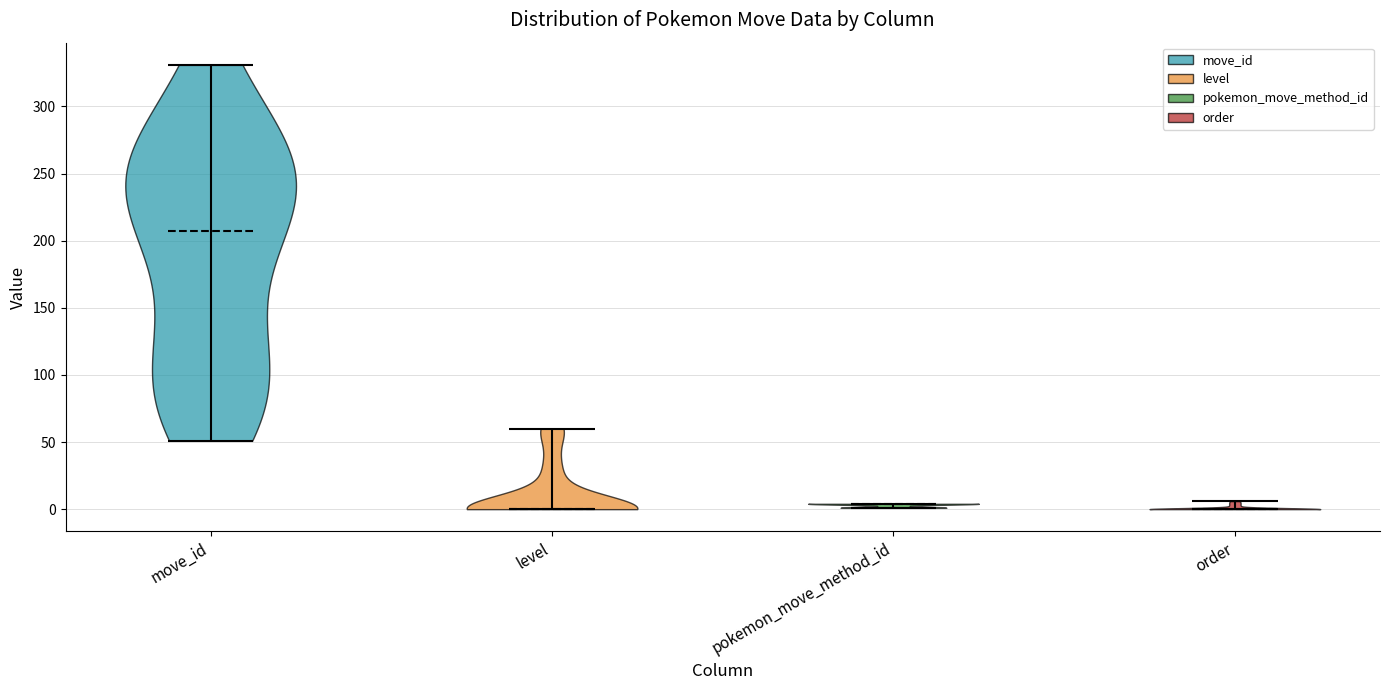

Which violin has the highest median line?

move_id